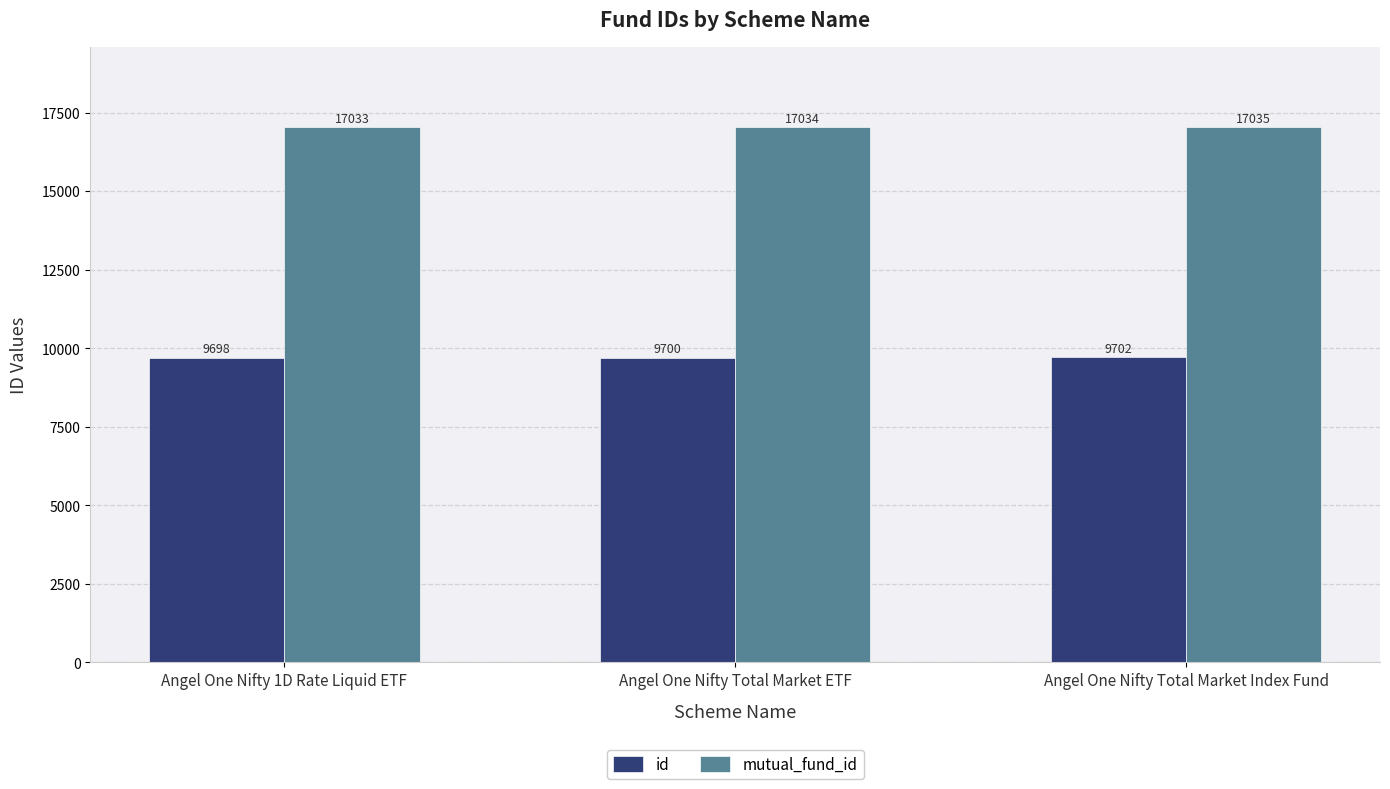

Which category has the highest value in the mutual_fund_id series?

Angel One Nifty Total Market Index Fund